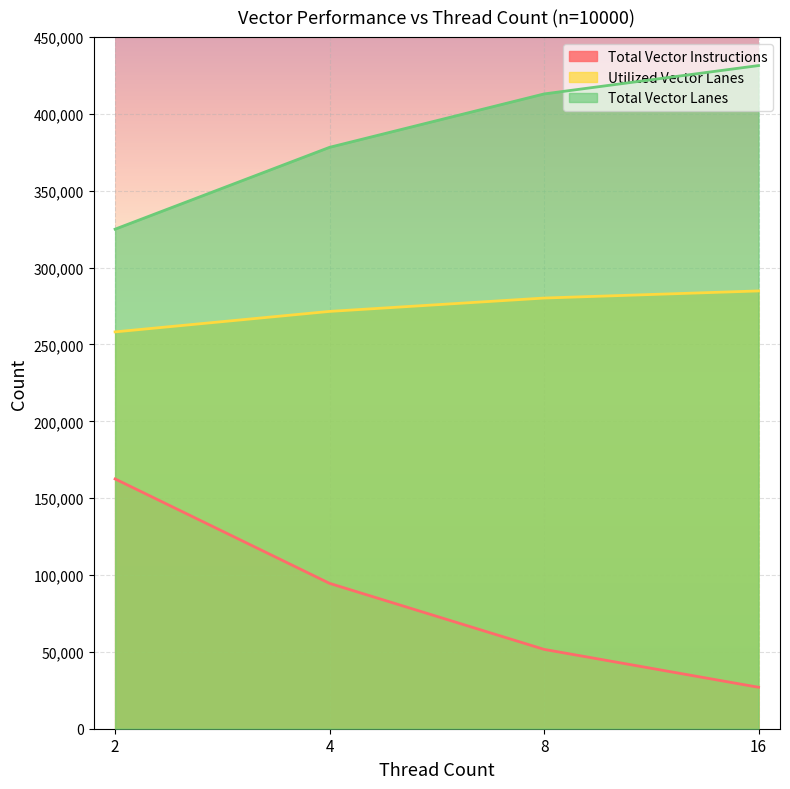

Which category has the lowest value across all series?

16